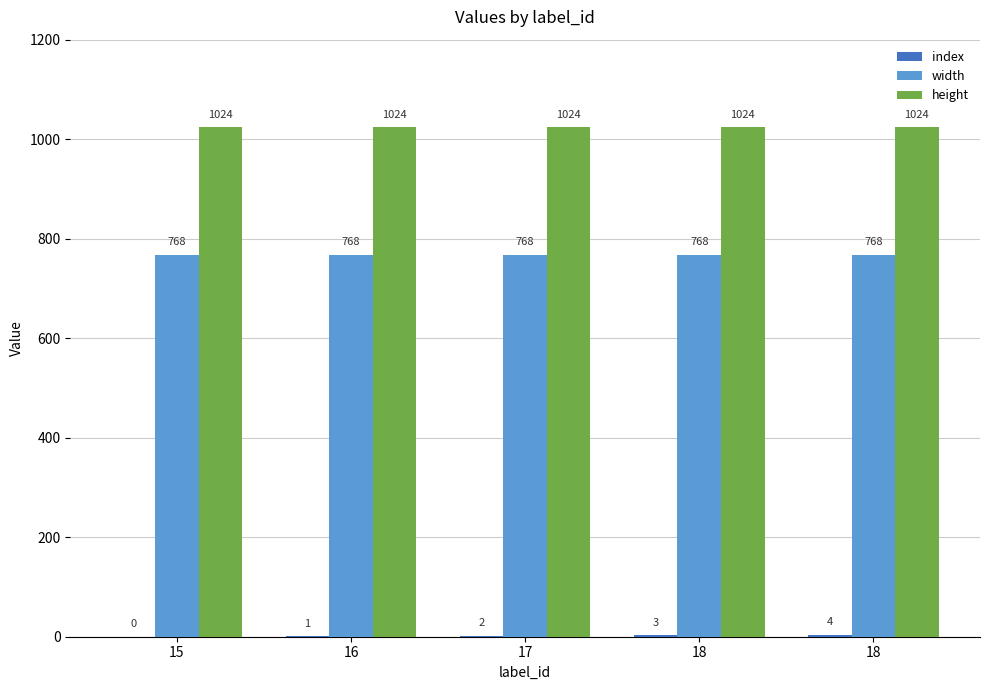

How many categories are shown in the chart?

5